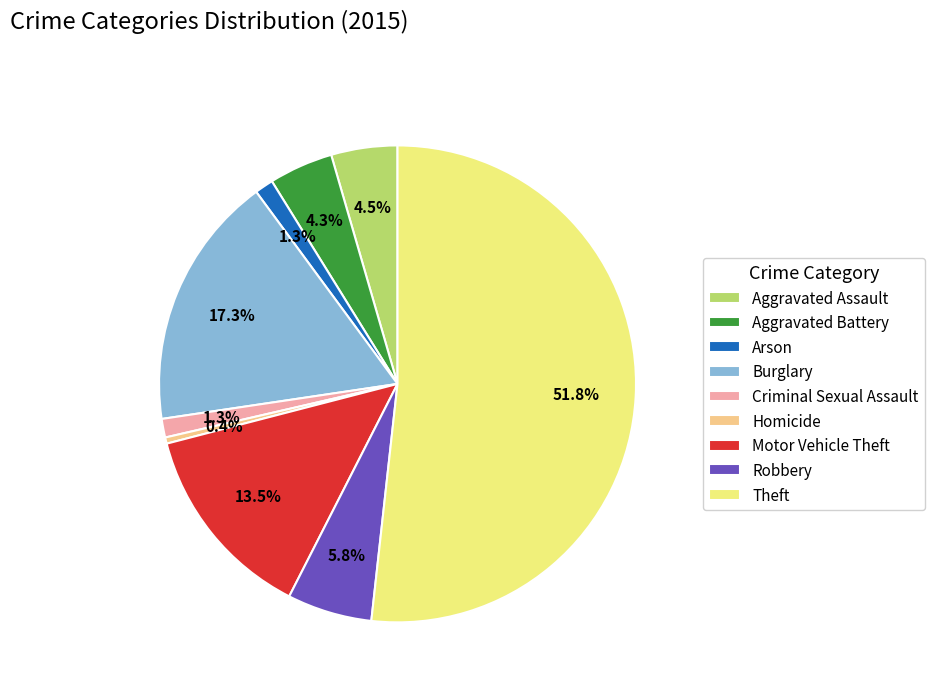

What percentage is the Aggravated Battery slice, to the nearest percent?

4%